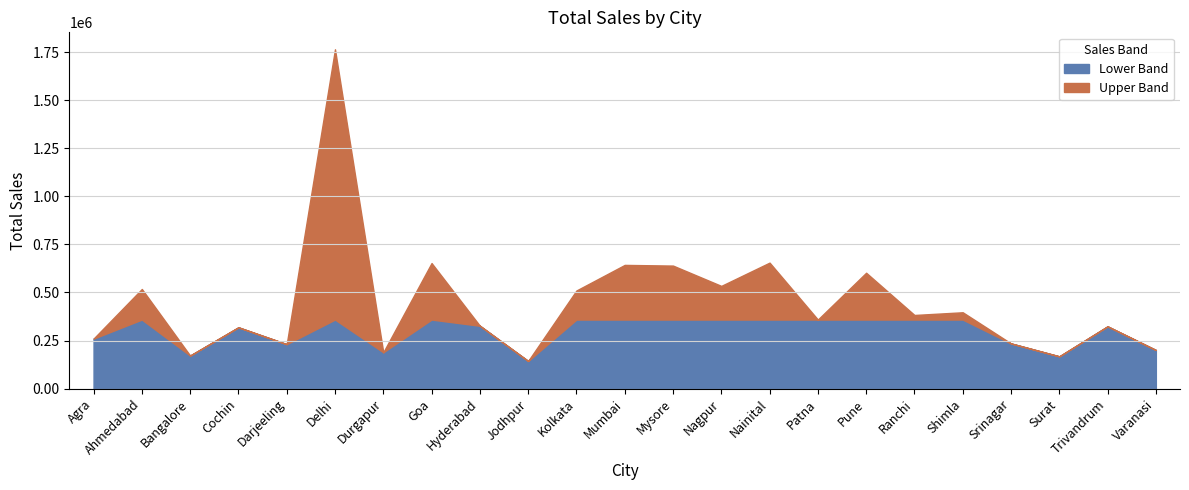

Reading right to left, what are all the values shown in this chart?

200799	323774	167707	234890	396905	382835	602513	359030	655124	534082	639673	643215	510157	143611	326784	652865	188769	1764426	231032	318710	171788	517965	259971